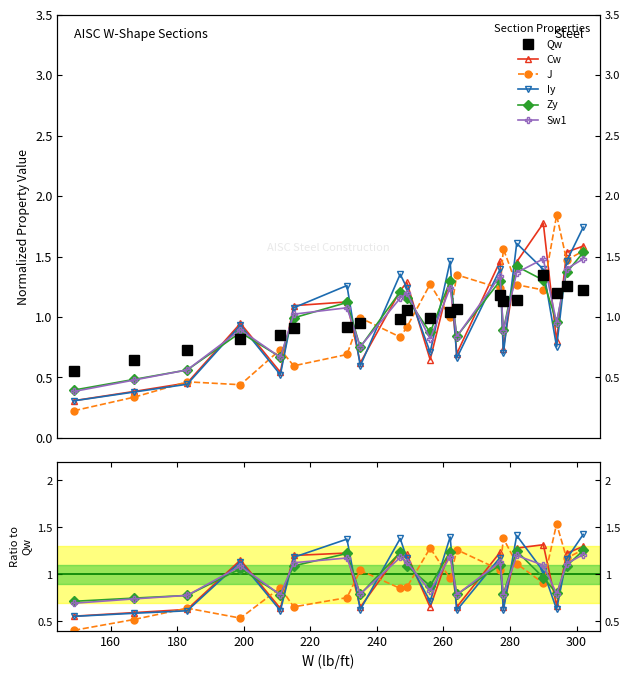

What is the maximum value shown in the chart?

1.5